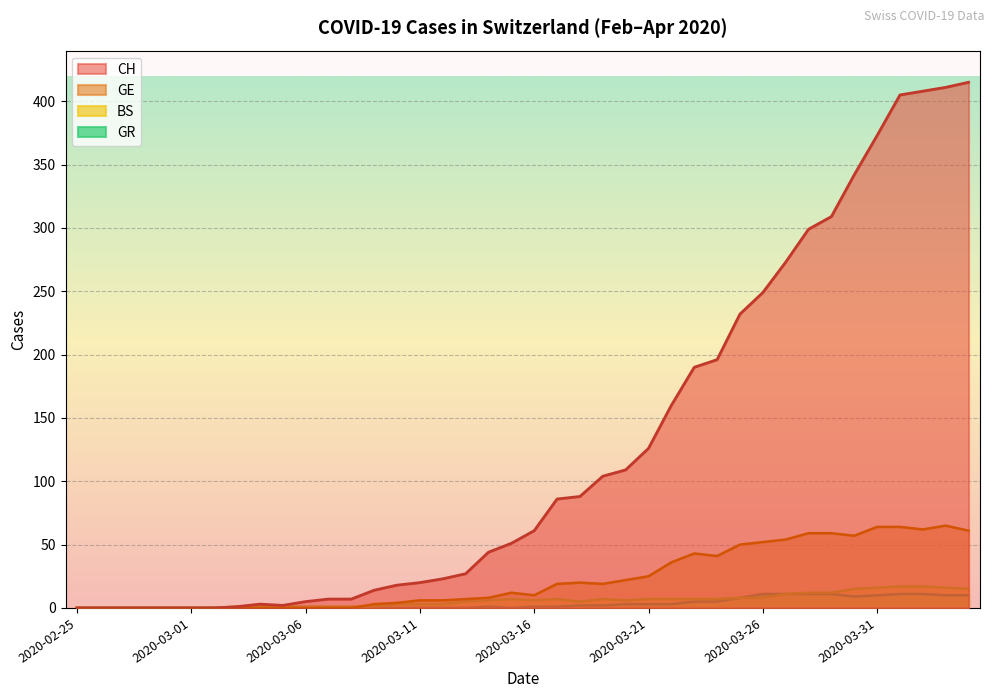

How many distinct data groups are displayed?

4